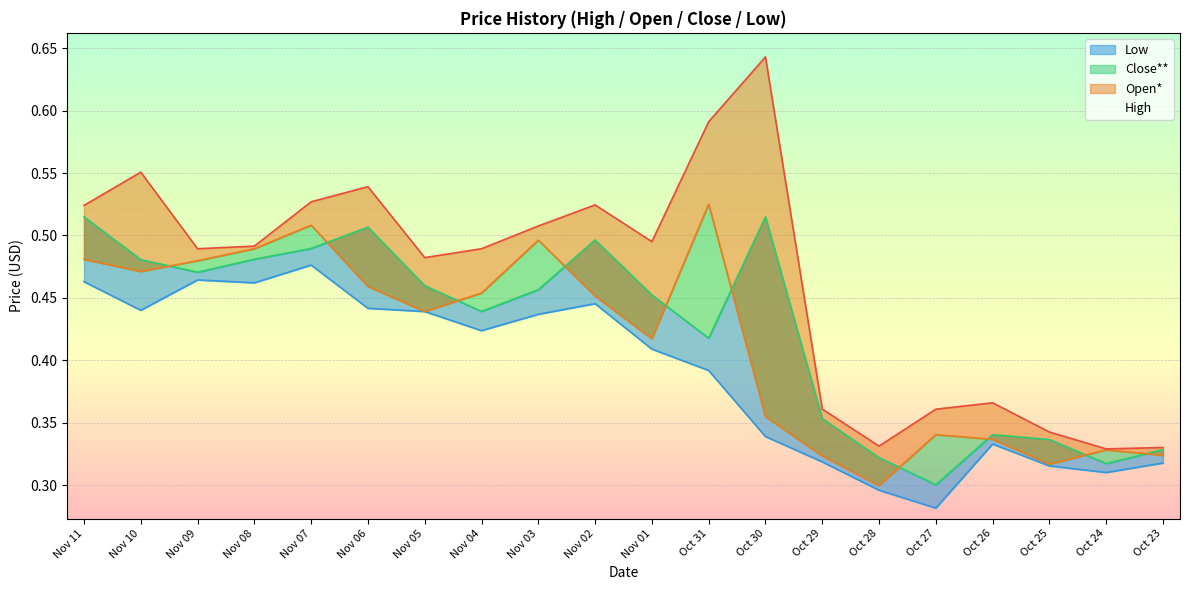

At which category is the sum across all series the highest?

Nov 07